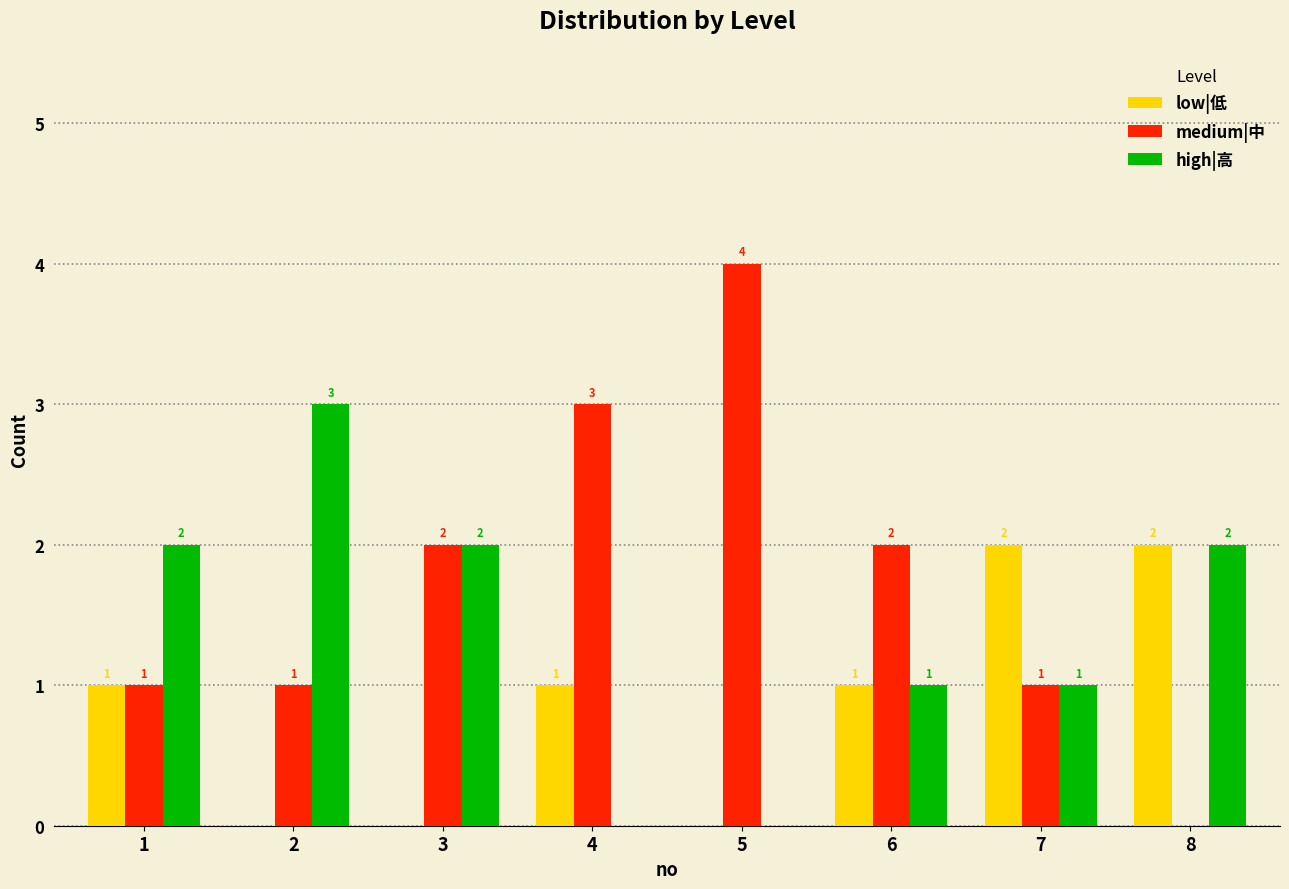

Which series changed the most between 2 and 4?

high|高